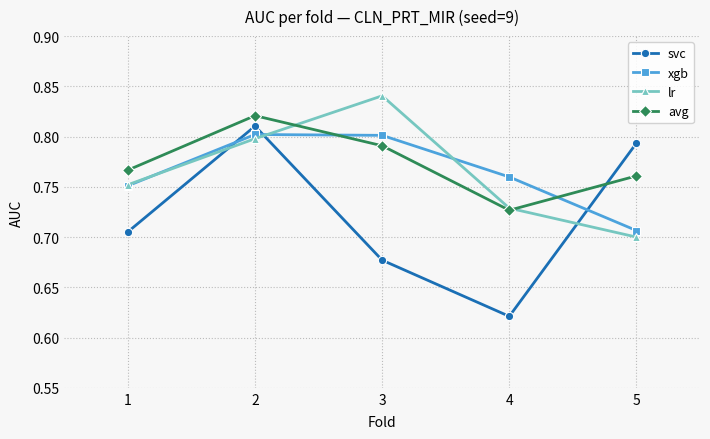

In lr, how many points are higher than both neighbors (excluding endpoints)?

1